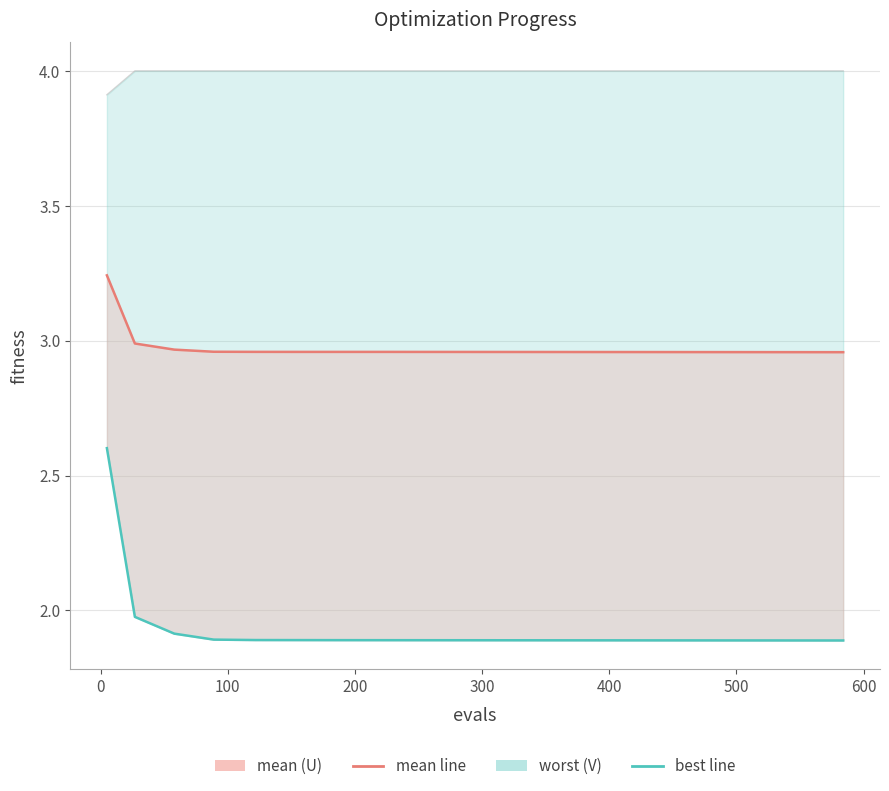

Reading right to left, extract all data points from this chart.

mean: 3.0	3.0	3.0	3.0	3.0	3.0	3.0	3.0	3.0	3.0	3.0	3.0	3.0	3.0	3.0	3.0	3.0	3.0	3.2
best line: 1.9	1.9	1.9	1.9	1.9	1.9	1.9	1.9	1.9	1.9	1.9	1.9	1.9	1.9	1.9	1.9	1.9	2.0	2.6
worst line: 4.0	4.0	4.0	4.0	4.0	4.0	4.0	4.0	4.0	4.0	4.0	4.0	4.0	4.0	4.0	4.0	4.0	4.0	3.9